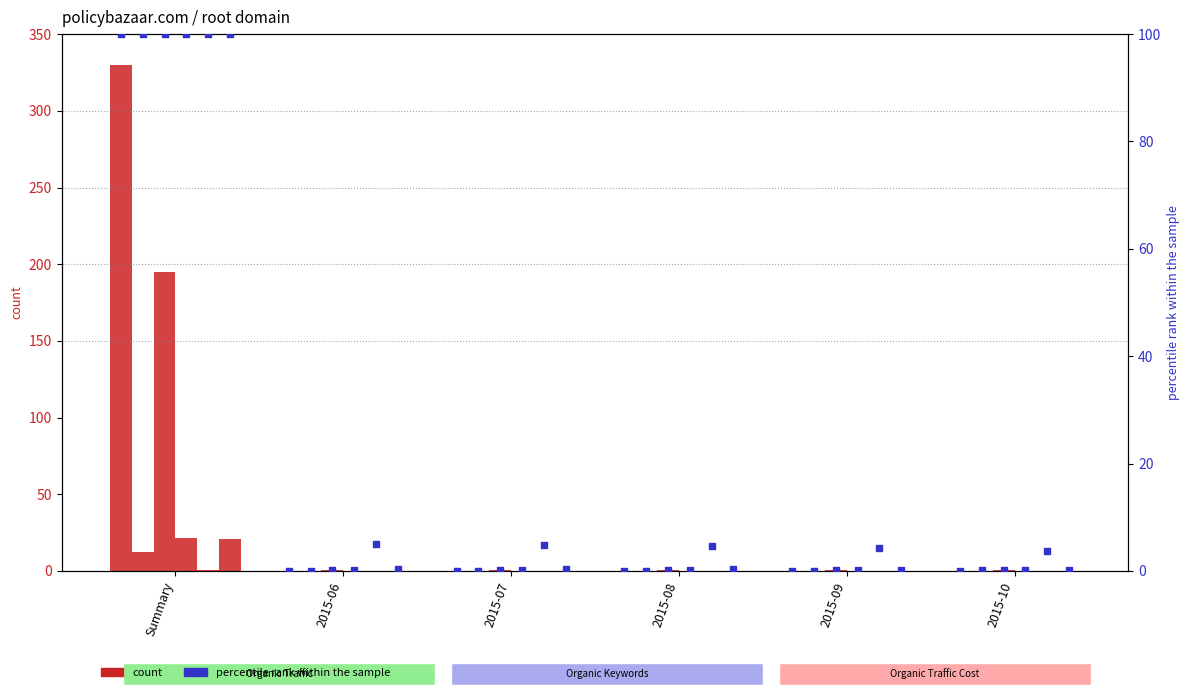

Is the value of Paid Traffic at 2015-07 greater than the value of Organic Keywords at 2015-06?

Yes